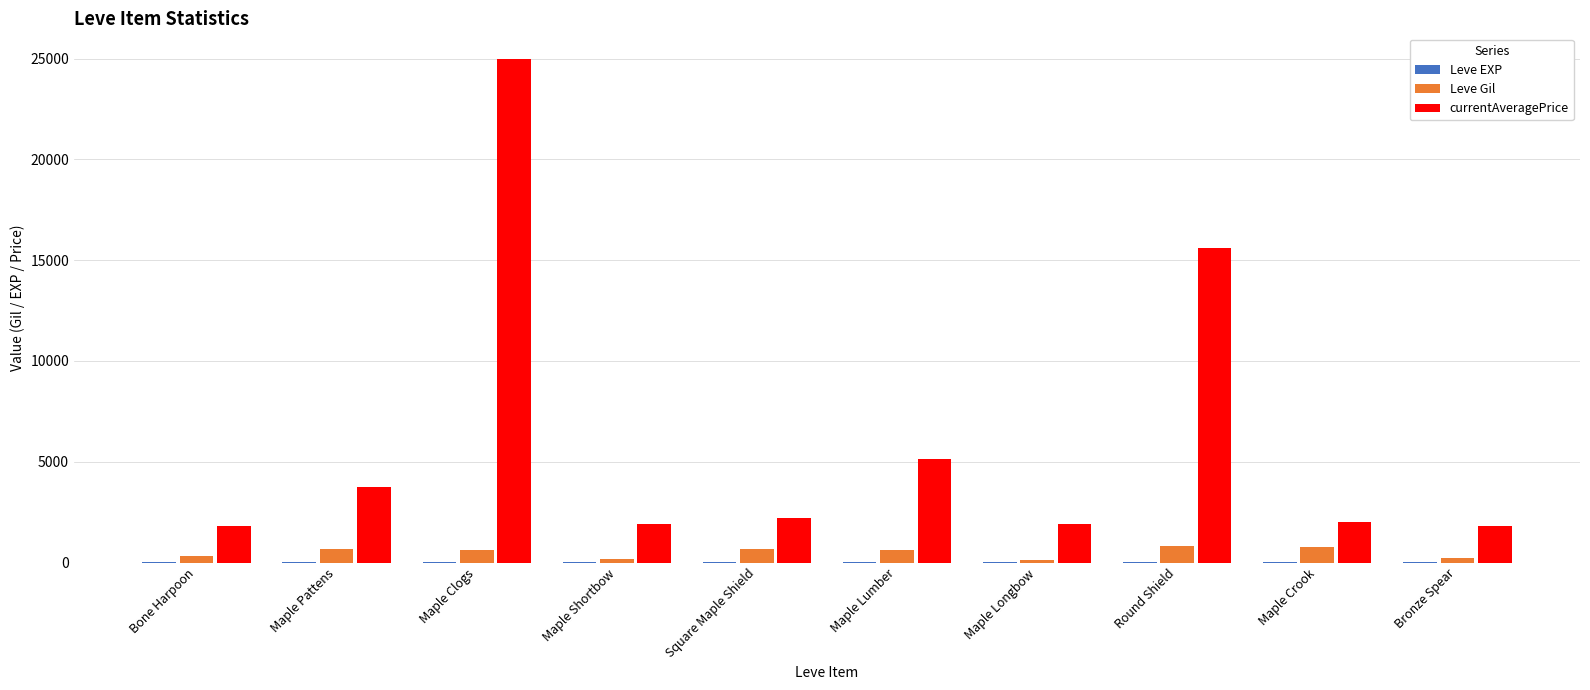

At which category is the sum across all series the highest?

Maple Clogs